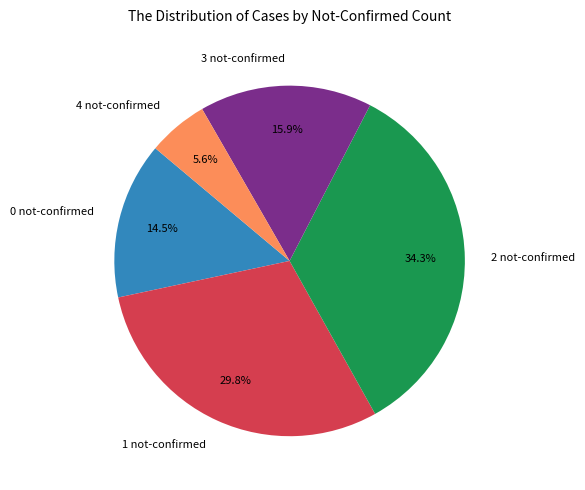

Rank the categories by value from lowest to highest.

4 not-confirmed, 0 not-confirmed, 3 not-confirmed, 1 not-confirmed, 2 not-confirmed